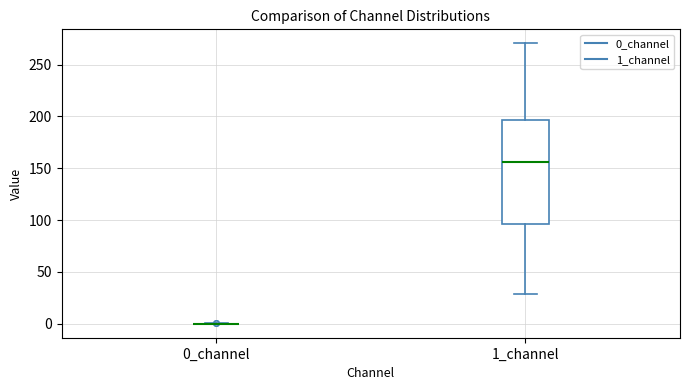

Where does the upper whisker of the box for 1_channel end on the y-axis? The values are not printed on the chart, so give them approximately, as read against the axis.

270